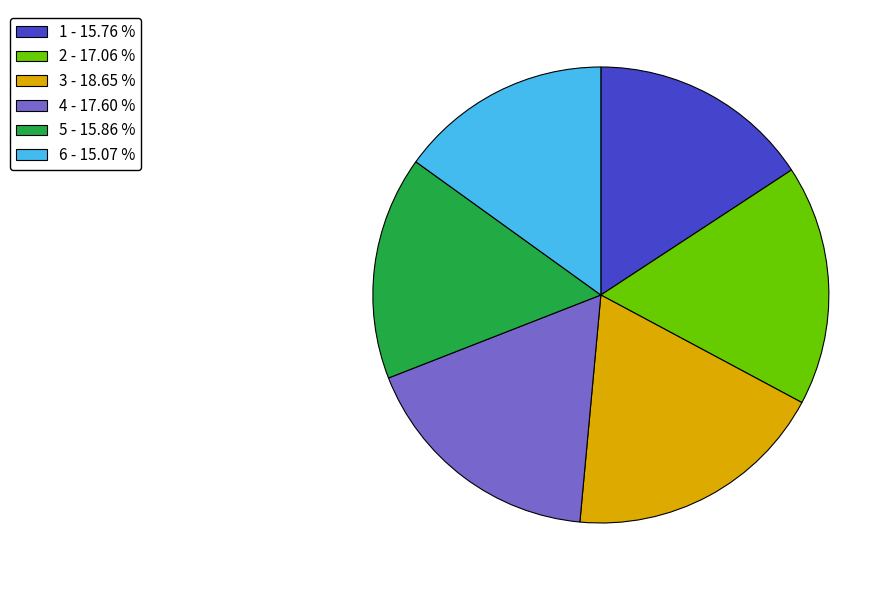

What is the smallest slice in the pie chart?

6